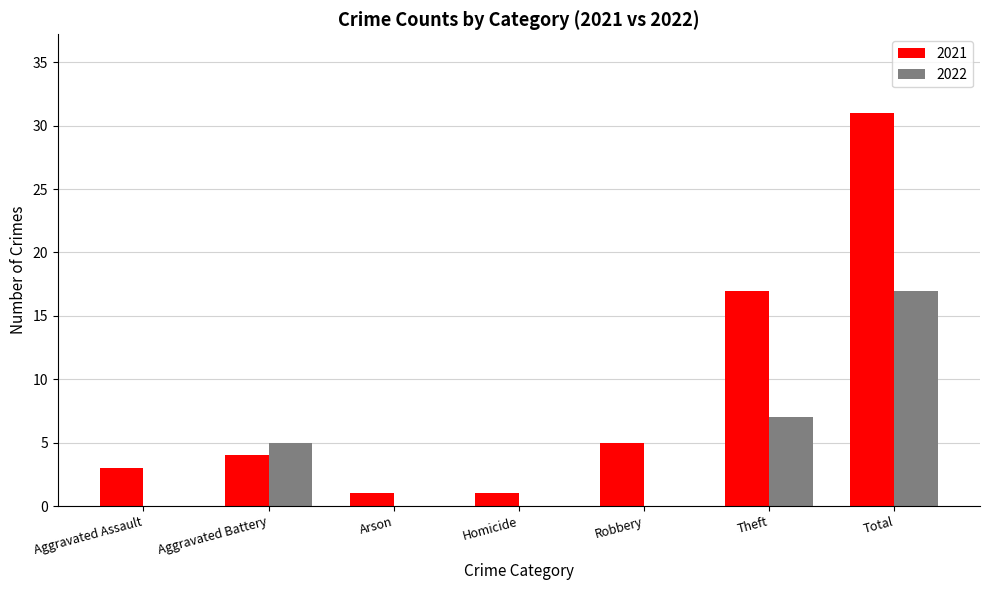

Is it true that 2022 equals 7 at Theft?

True